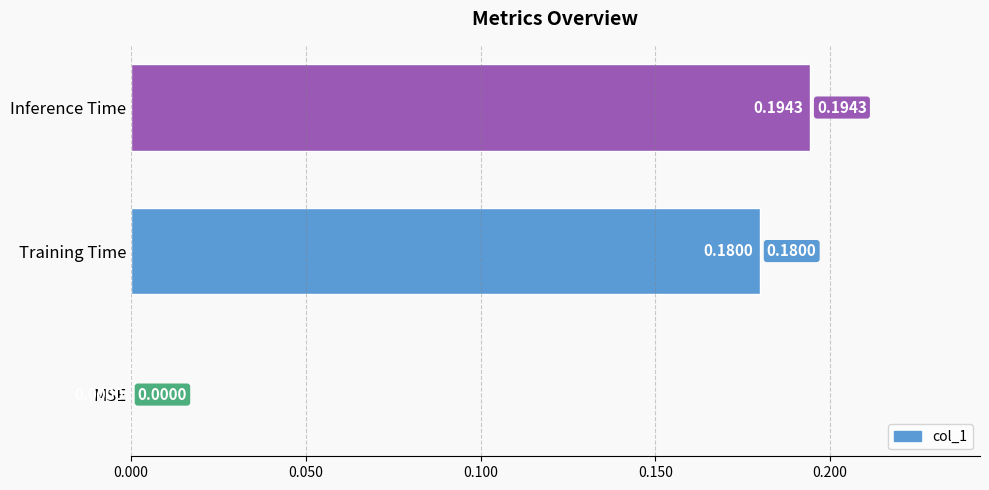

Which has a higher value, MSE or Inference Time?

Inference Time